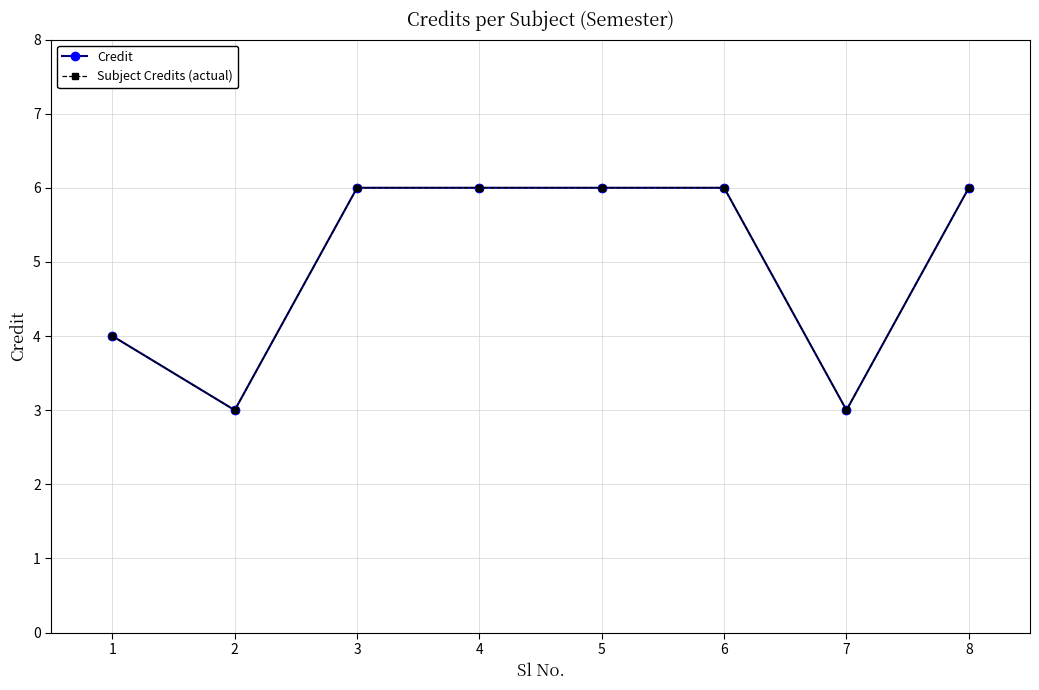

What is the average value of the Subject Credits (actual) series?

5